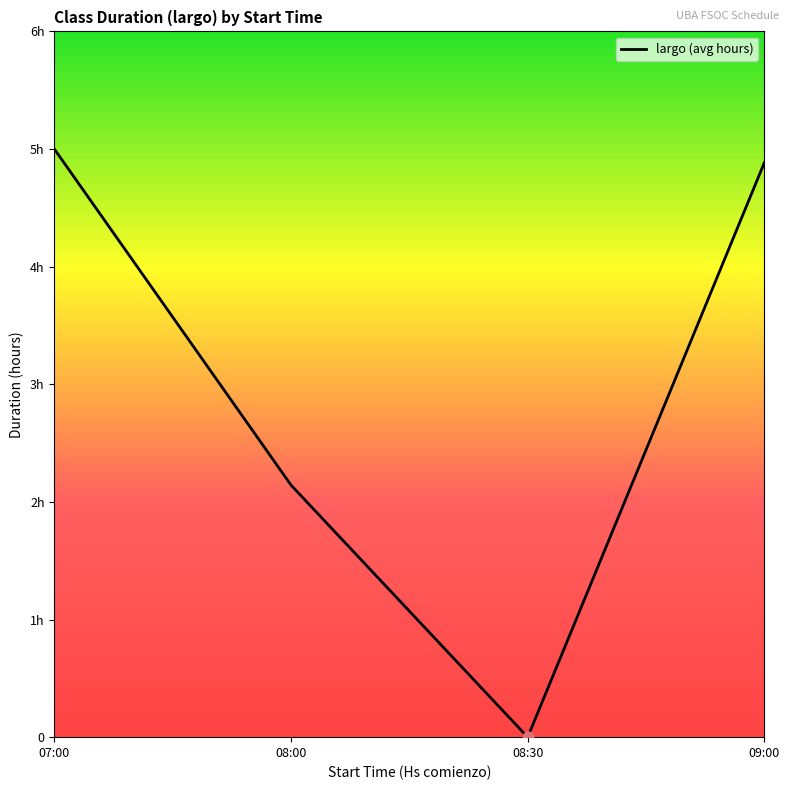

Does the chart have visible grid lines?

No